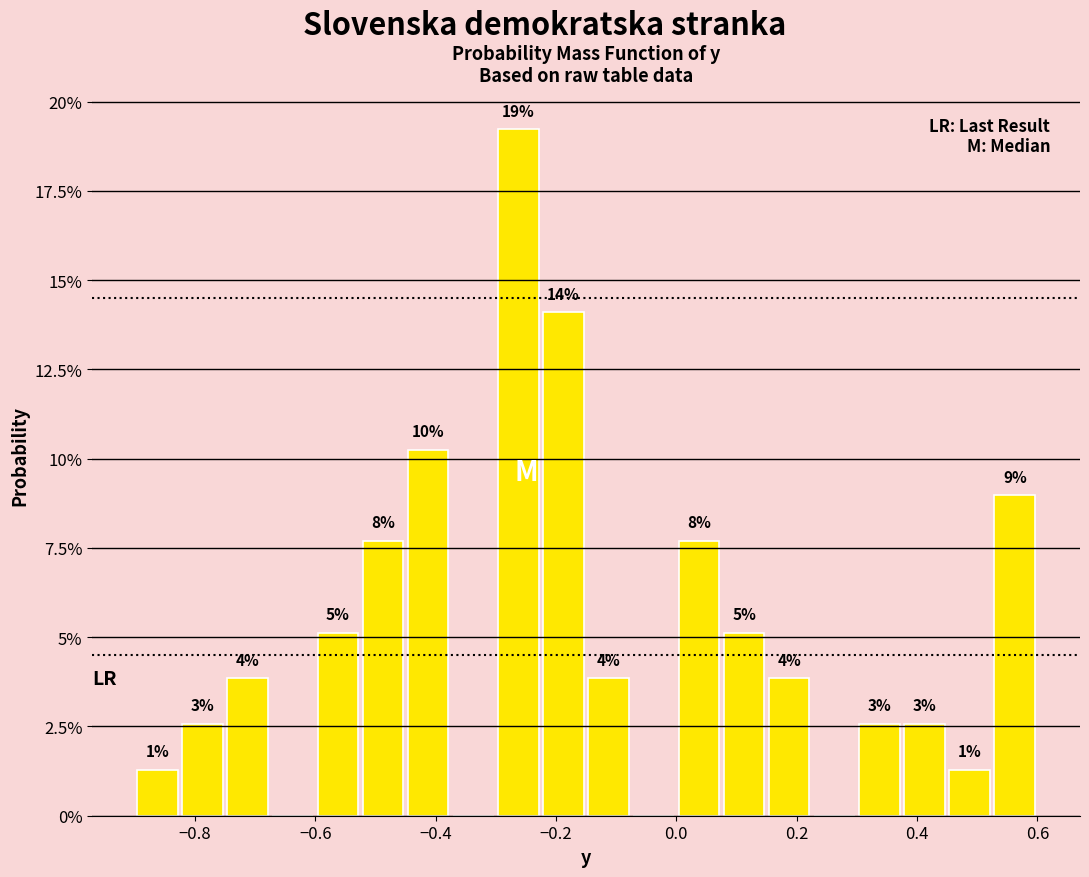

Around what value on the x-axis is the tallest bar? Give the approximate position of its centre, as read against the axis.

-0.26